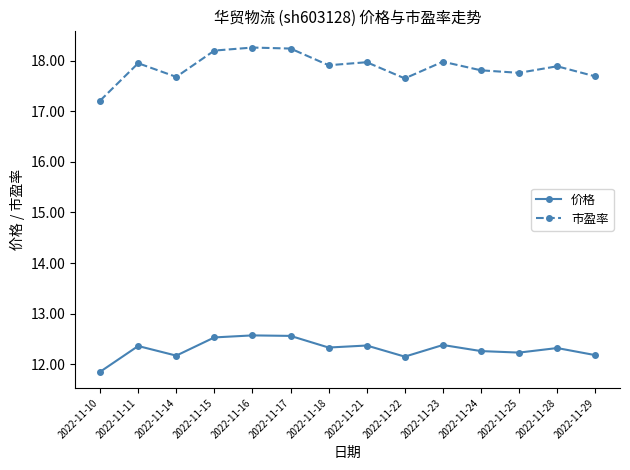

List the series in order of their peak value, lowest first.

价格, 市盈率